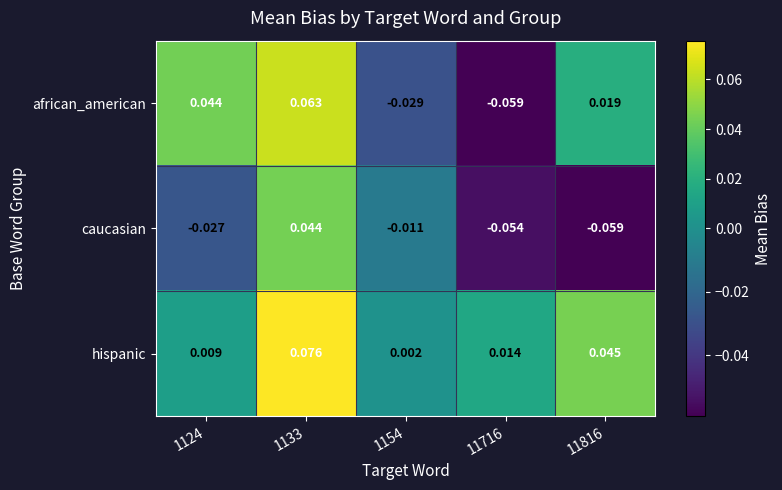

Rank the series at 1133 from highest to lowest value.

hispanic, african_american, caucasian